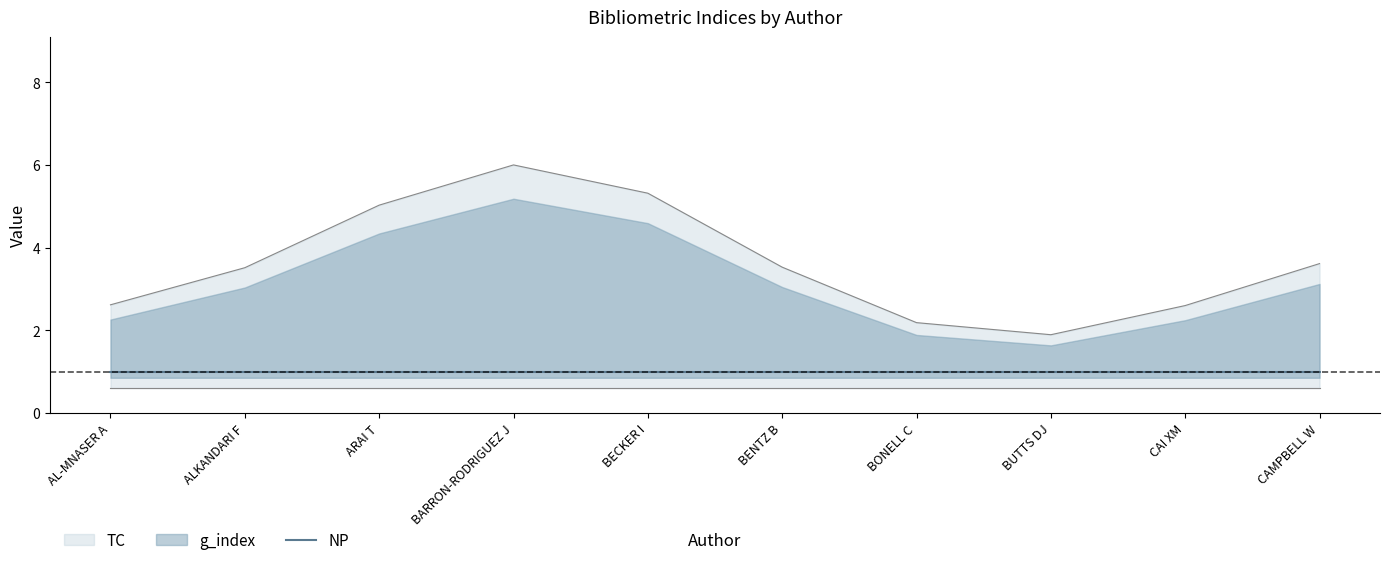

True or false: NP has a value of 1 at BENTZ B.

True